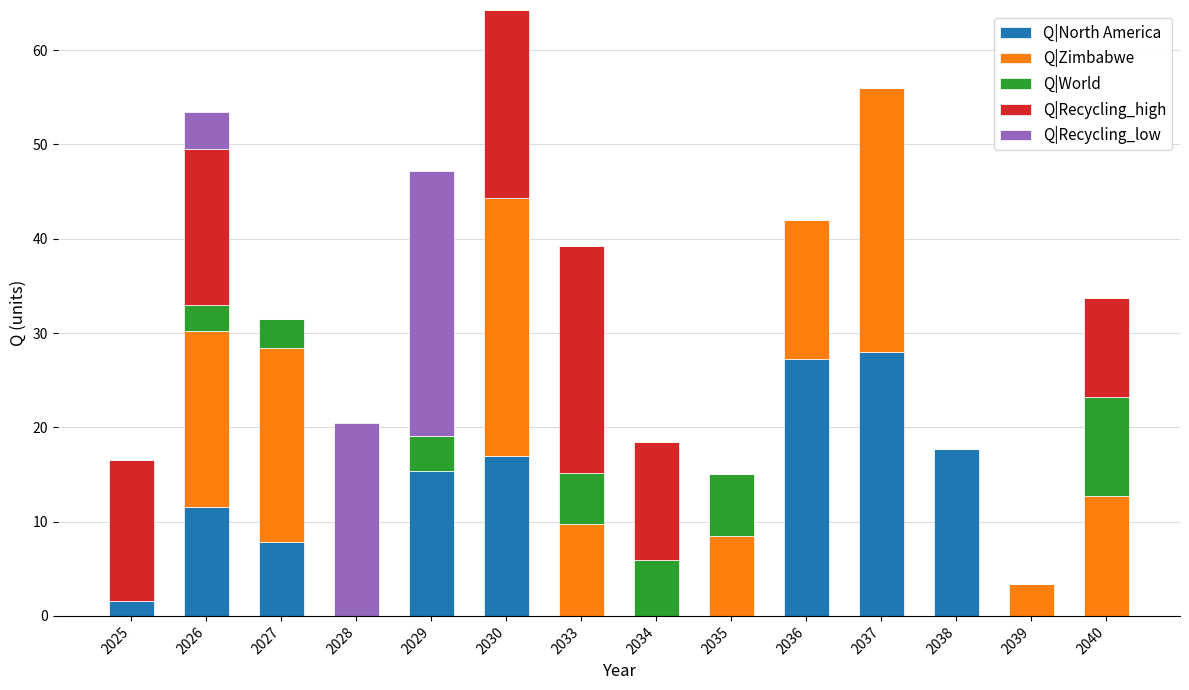

What is the sum of the Q|North America values at 2040 and 2030?

16.9